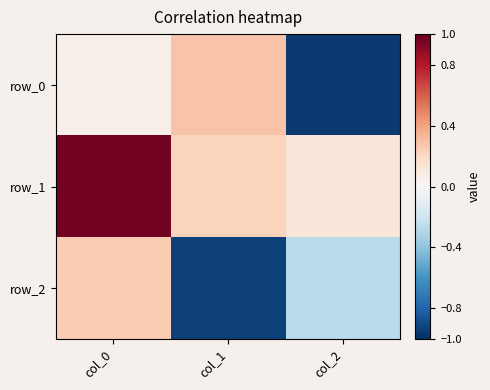

Rank the series by their maximum value, from highest to lowest.

row_1, row_0, row_2